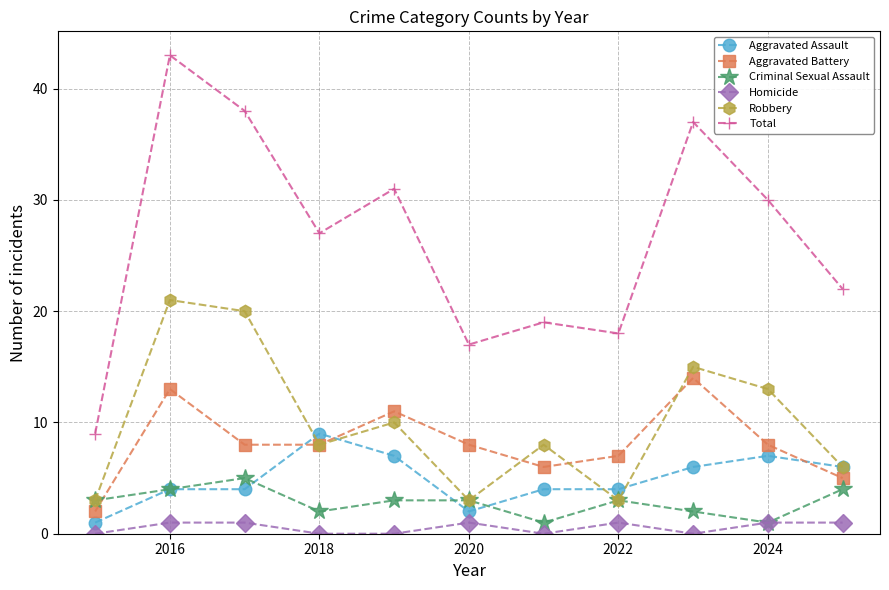

What is the greatest value displayed?

43